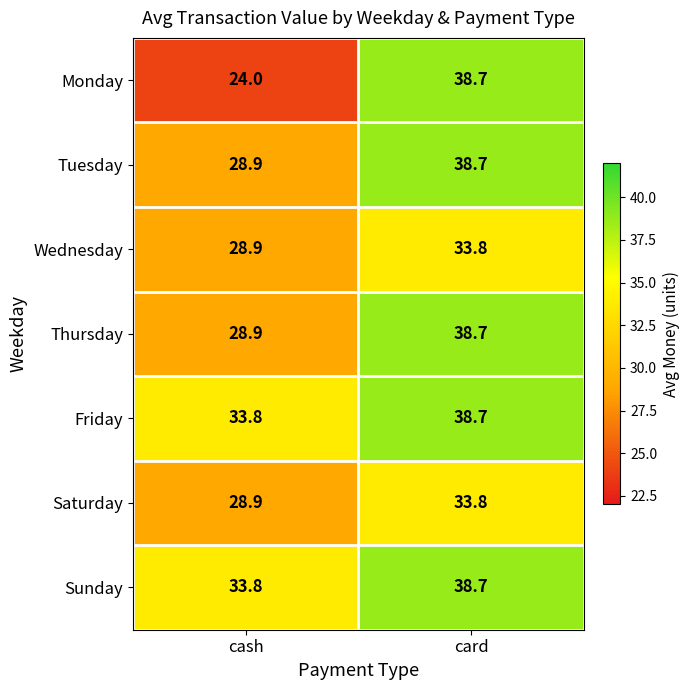

Read the Wednesday value at card.

33.8